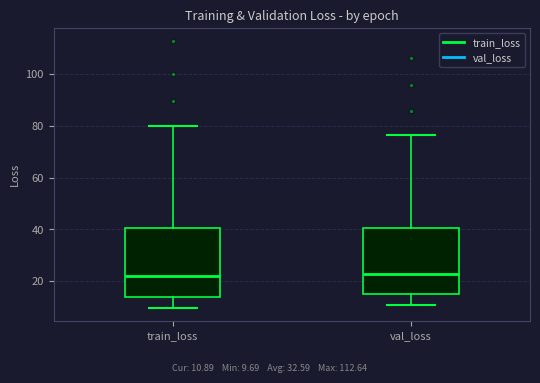

Where does the upper whisker of the box for train_loss end on the y-axis? The values are not printed on the chart, so give them approximately, as read against the axis.

80